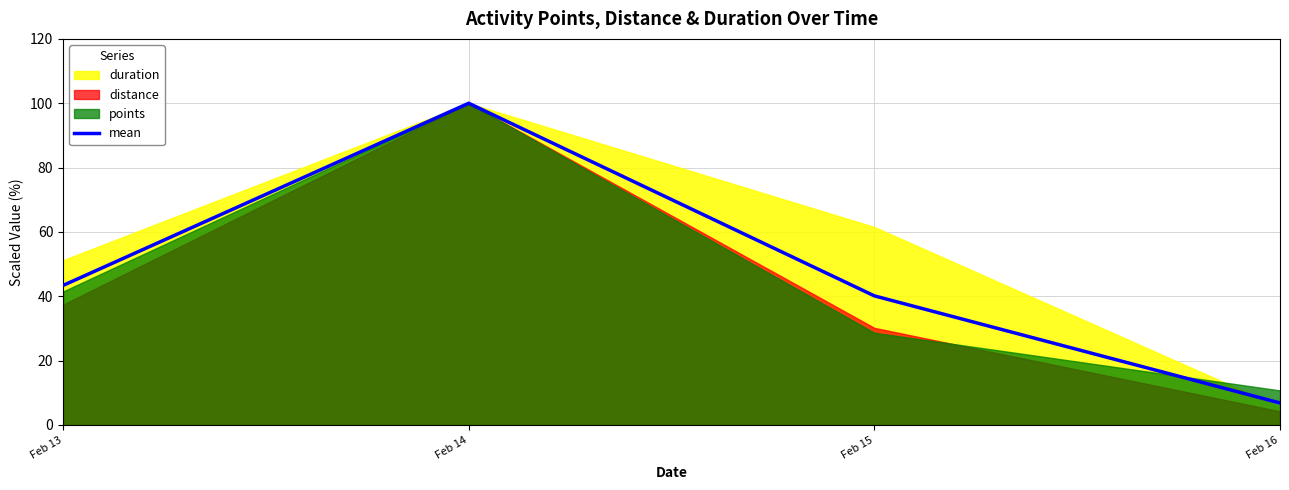

True or false: there are more than 0 points higher than both neighbors.

True